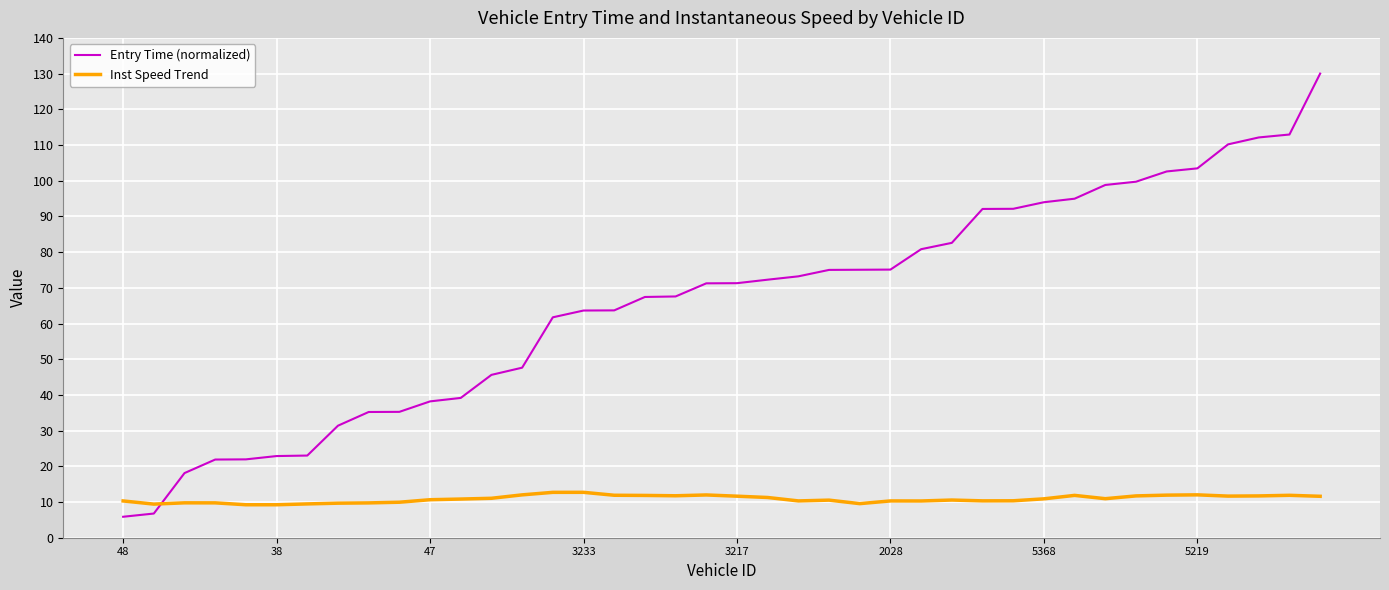

Rank the series by their maximum value, from highest to lowest.

Entry Time (normalized), Inst Speed Trend